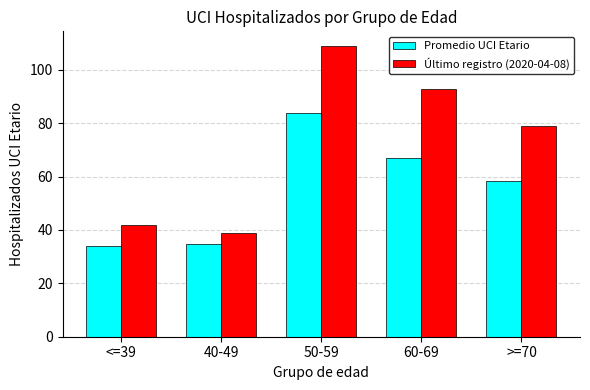

What is the sum of all Último registro (2020-04-08) values?

362.0